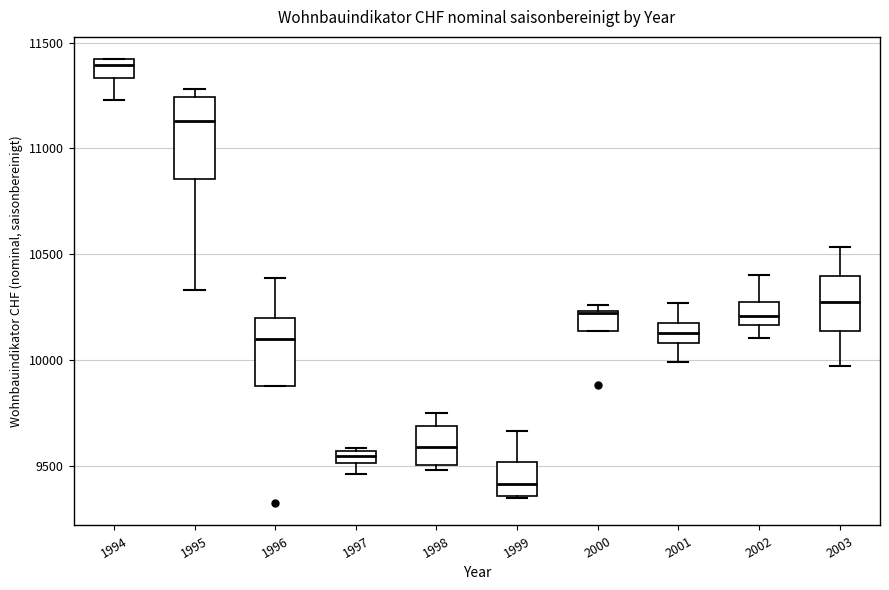

Which box's median line is the lowest?

1999